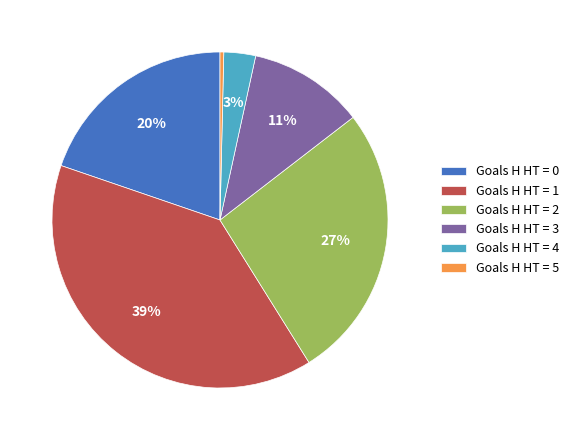

Count the number of slices in the pie.

6